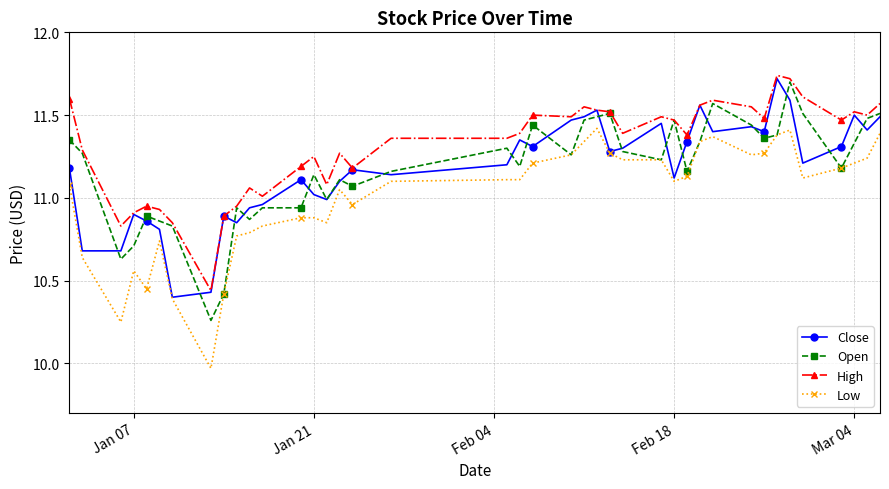

True or false: High and Low intersect in this chart.

False